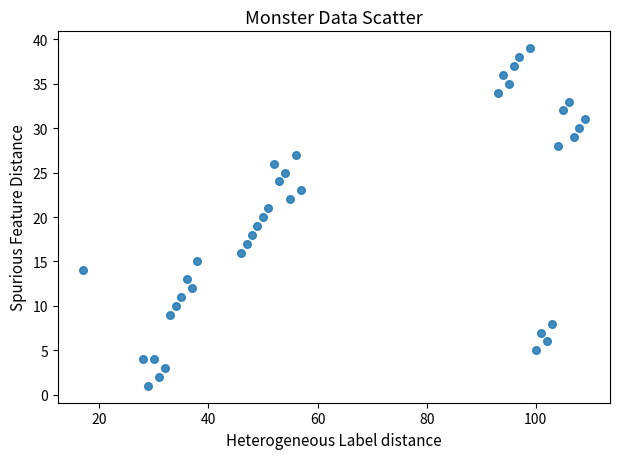

What is the range of Y values (max minus min)?

38